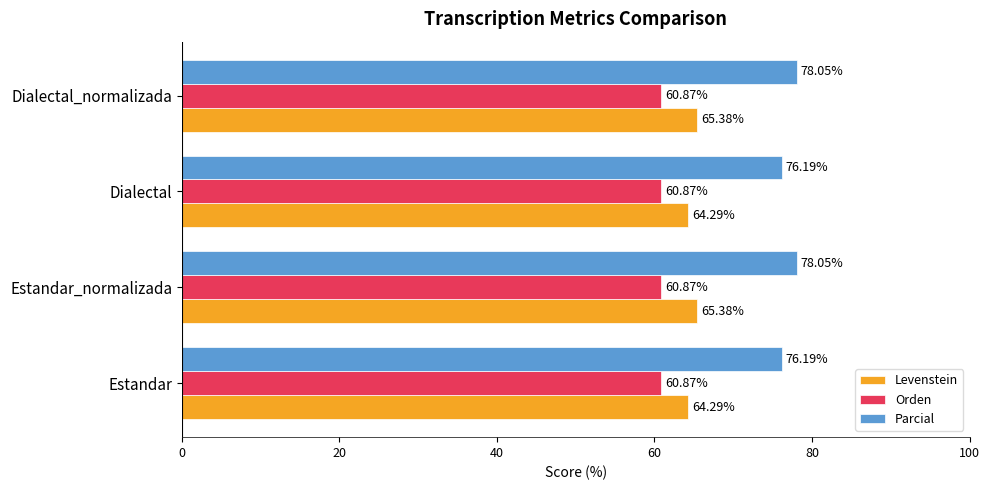

Which series has the widest spread of values?

Parcial